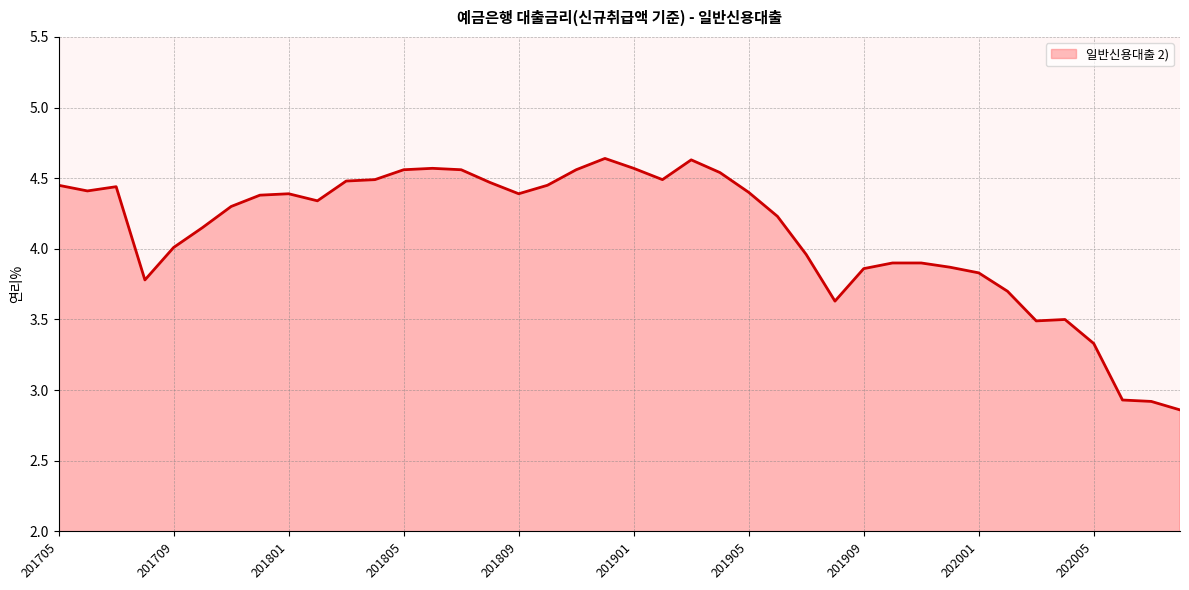

What is the difference between the maximum and minimum values?

1.8